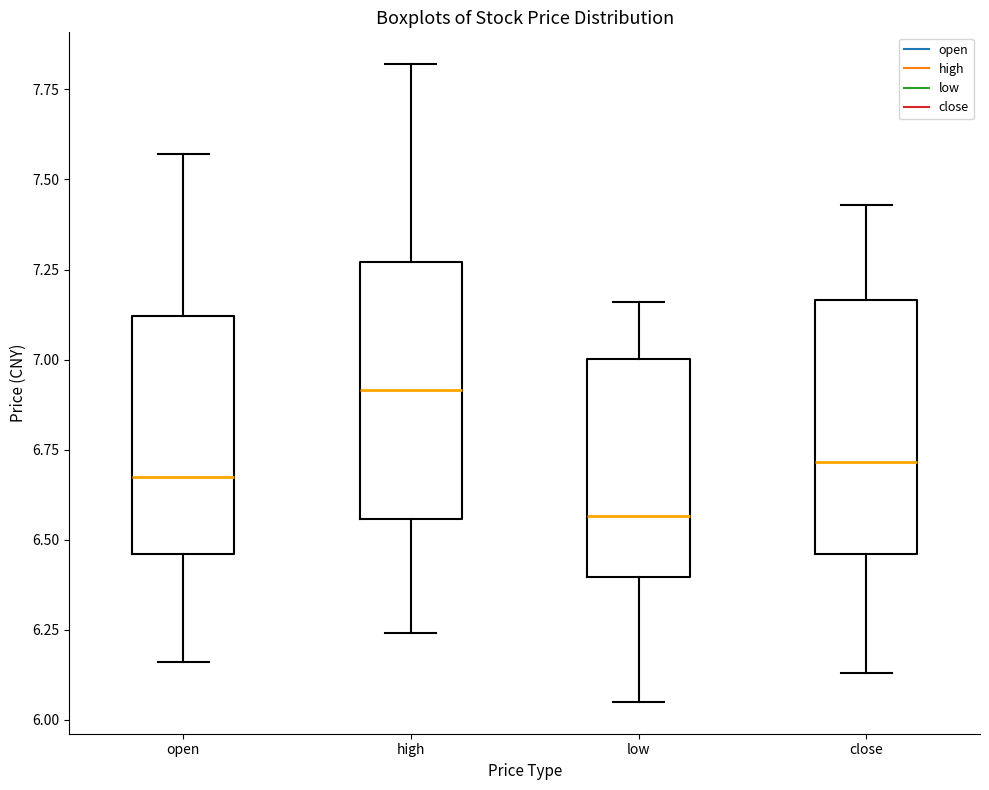

Reading left to right, transcribe this box plot: for each box, give where its median line is, the range the box spans, and where its two whiskers end, as read against the y-axis. The values are not printed on the chart, so give them approximately, as read against the axis.

open: median 6.70, box 6.45 to 7.10, whiskers 6.15 to 7.55
high: median 6.90, box 6.55 to 7.25, whiskers 6.25 to 7.80
low: median 6.55, box 6.40 to 7.00, whiskers 6.05 to 7.15
close: median 6.70, box 6.45 to 7.15, whiskers 6.15 to 7.45